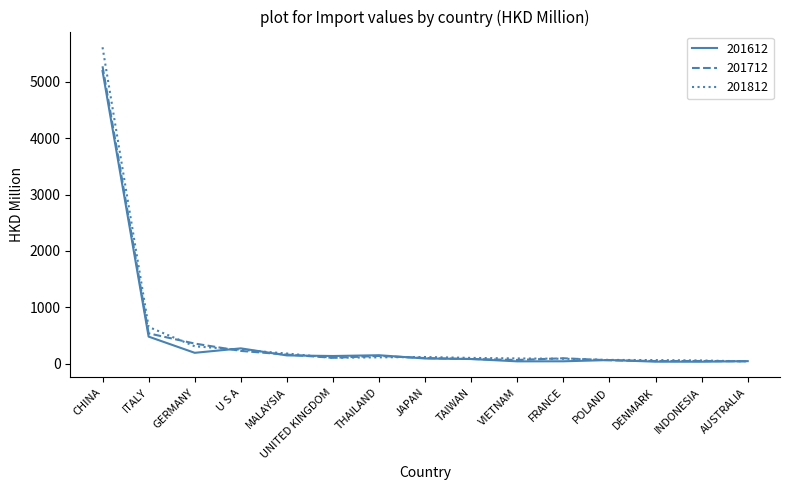

At which category is the sum across all series the highest?

CHINA